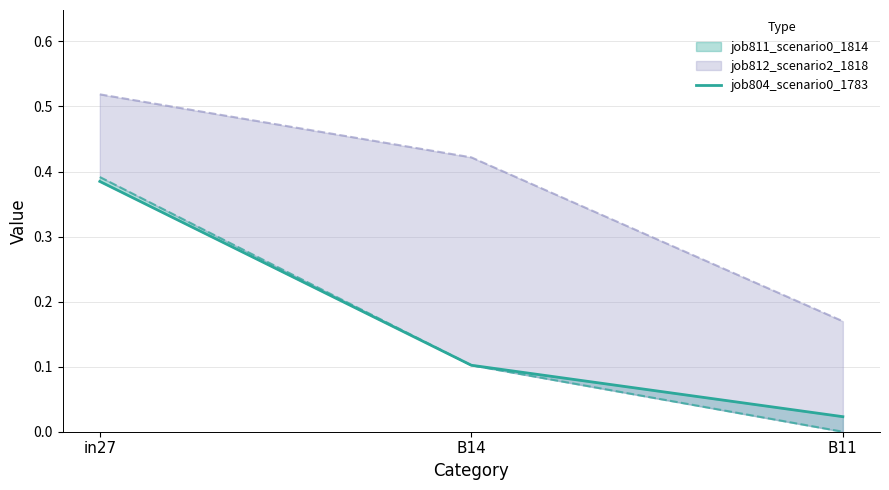

The value at B14 is 0.2. True or false?

False